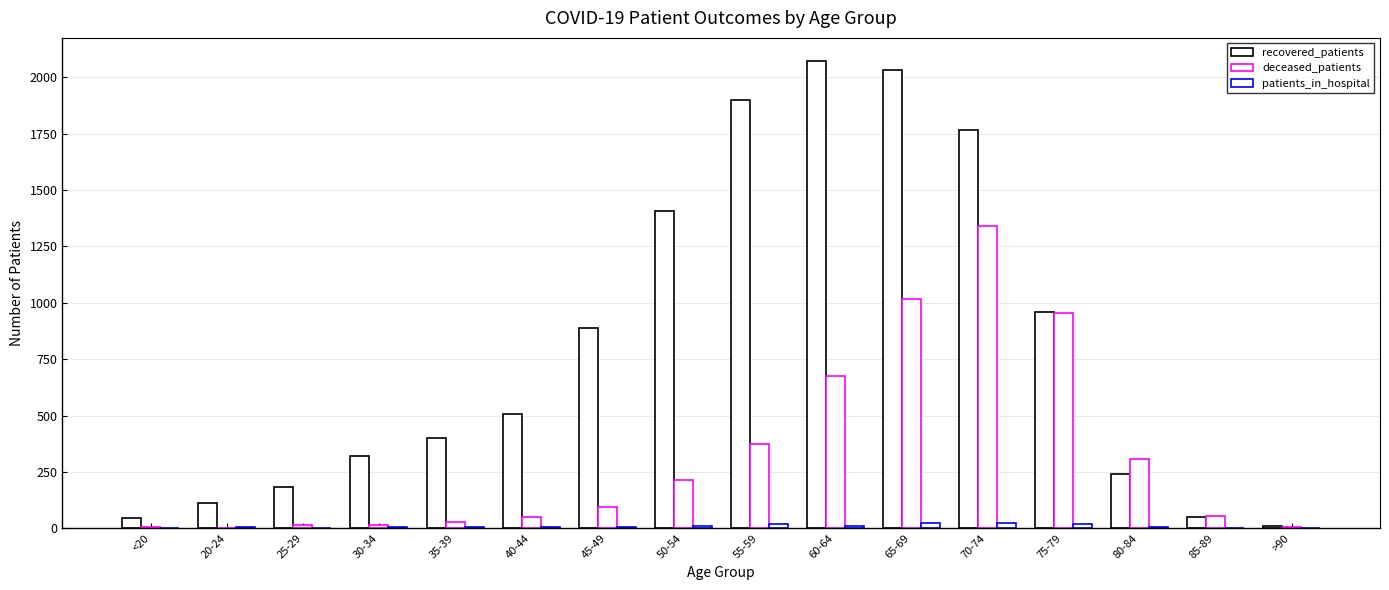

How many groups of bars are there?

16